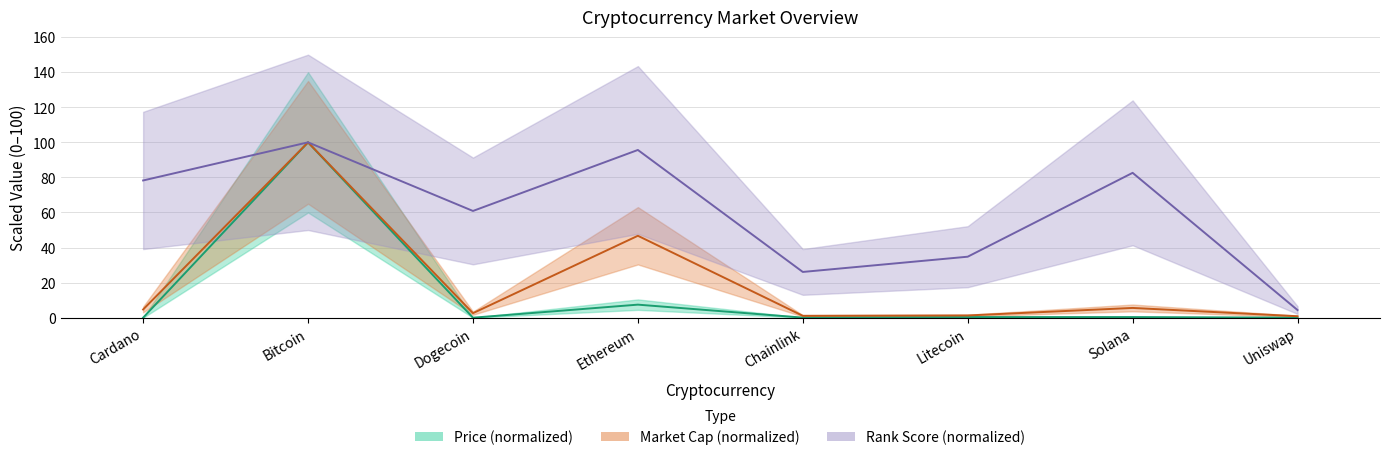

Is it true that current_price equals 0.0 at Cardano?

True